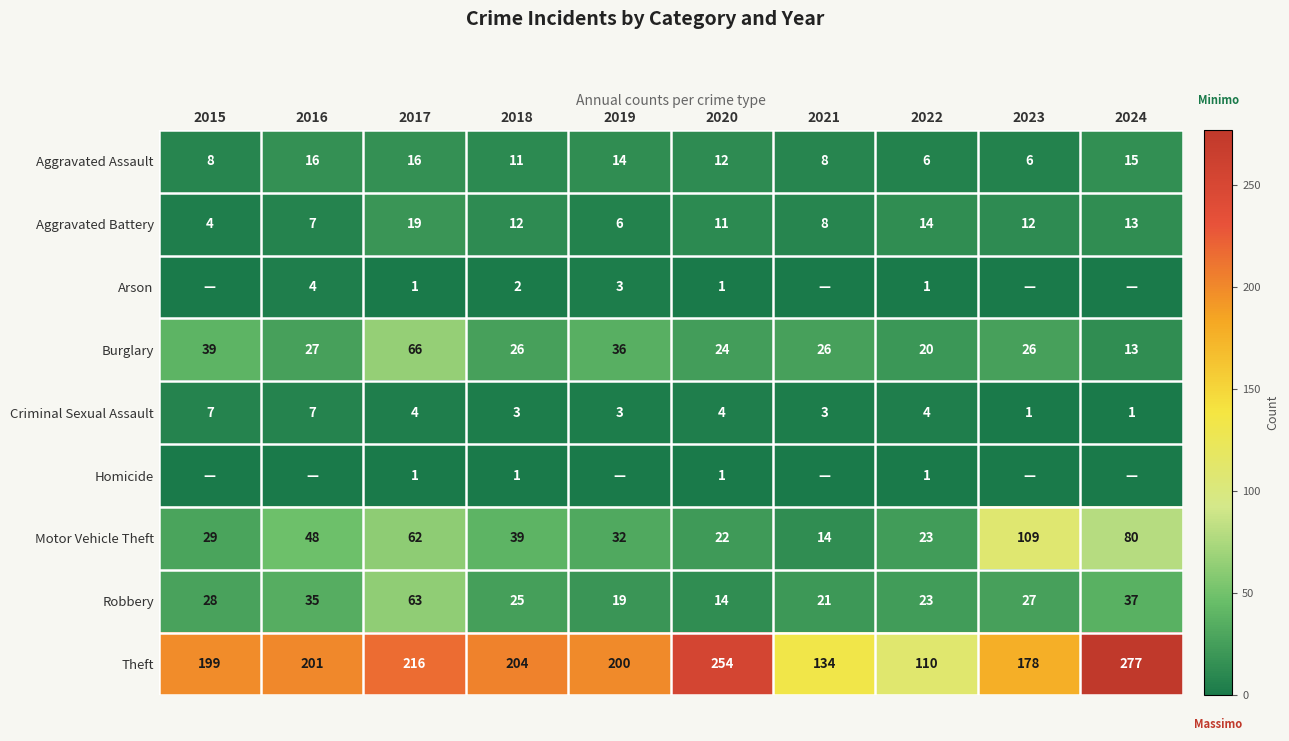

At which category does the chart reach its minimum across all series?

2015